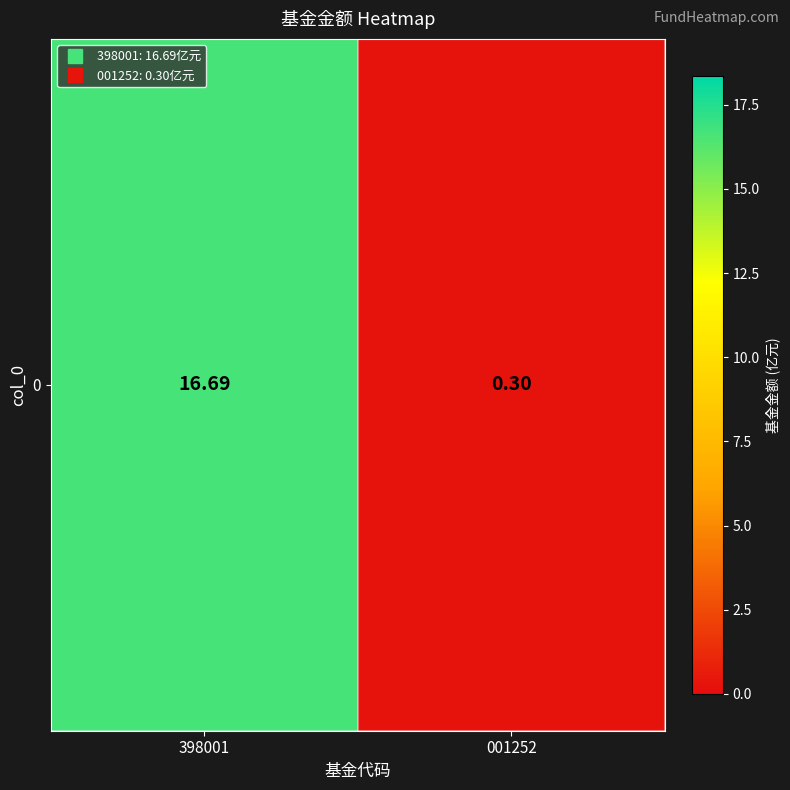

What is the minimum value shown in the chart?

0.3